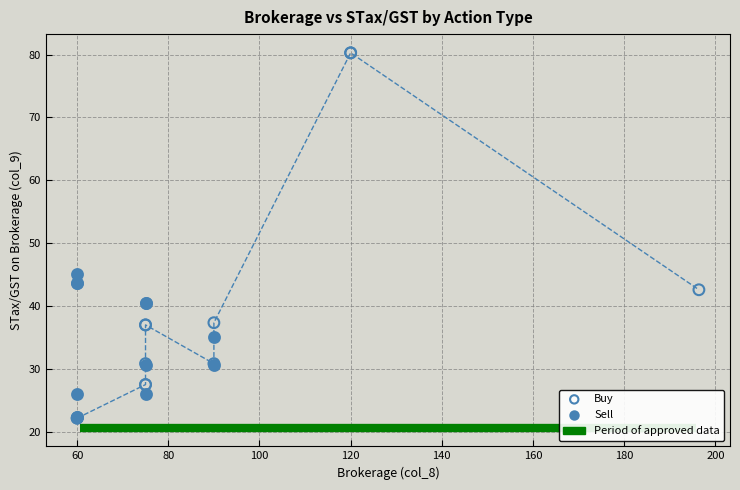

Which series reaches the maximum Y coordinate?

Buy